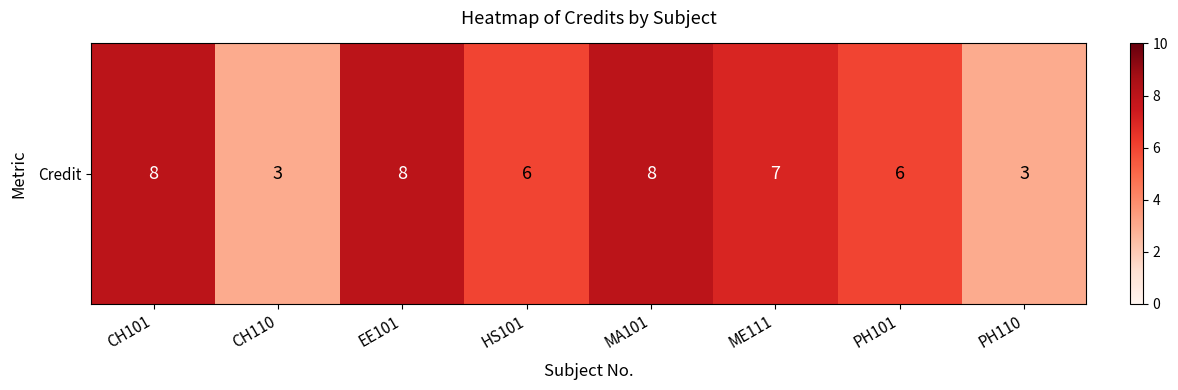

What is the smallest value displayed?

3